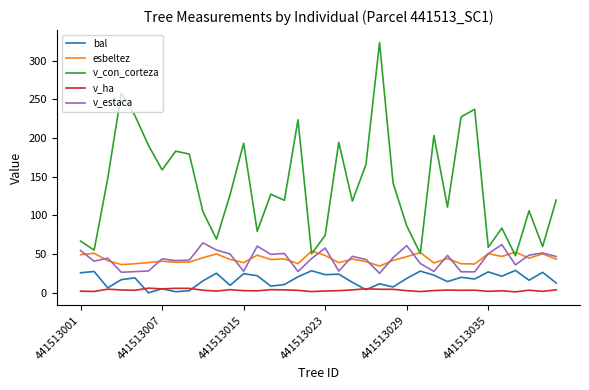

Which series has the largest total across all categories?

v_con_corteza